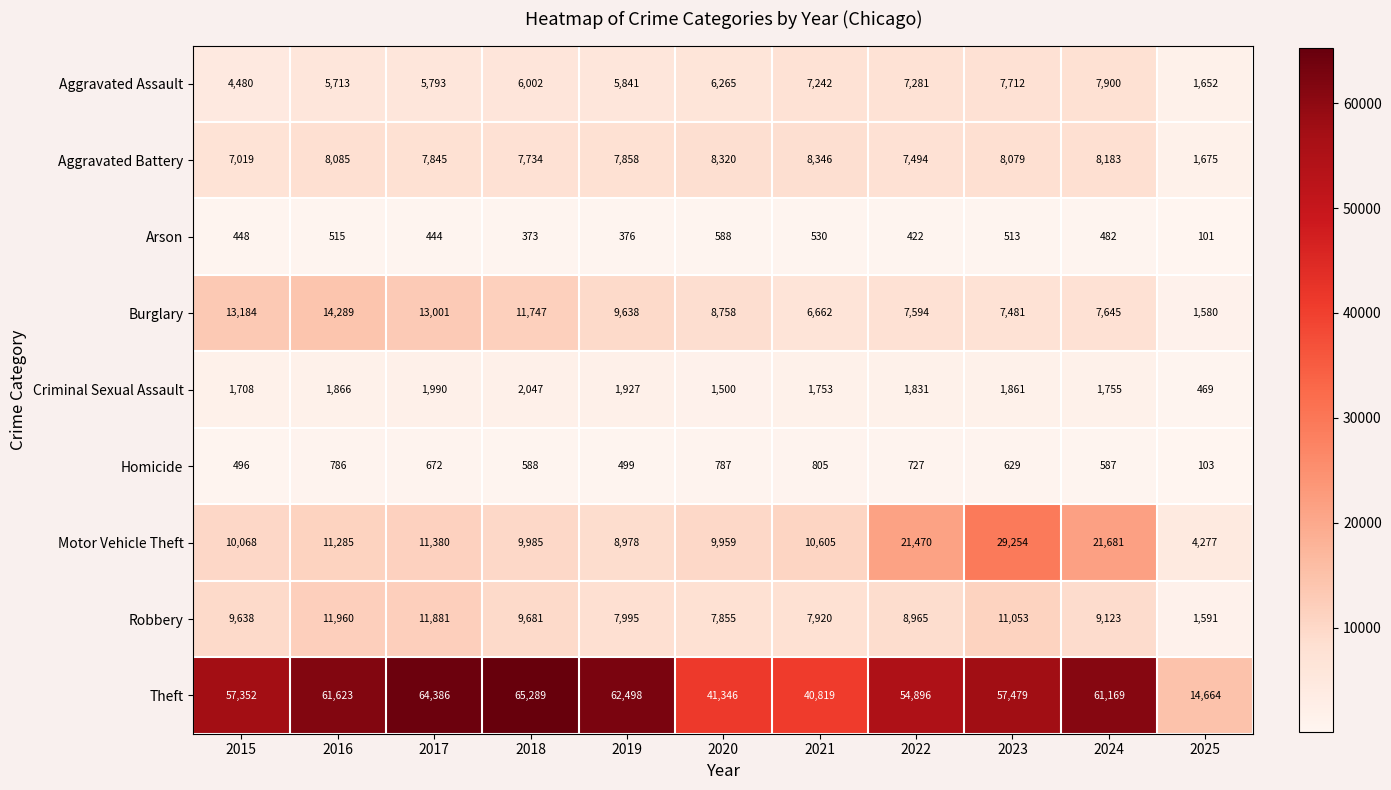

Rank the categories by Motor Vehicle Theft value from highest to lowest.

2023, 2024, 2022, 2017, 2016, 2021, 2015, 2018, 2020, 2019, 2025